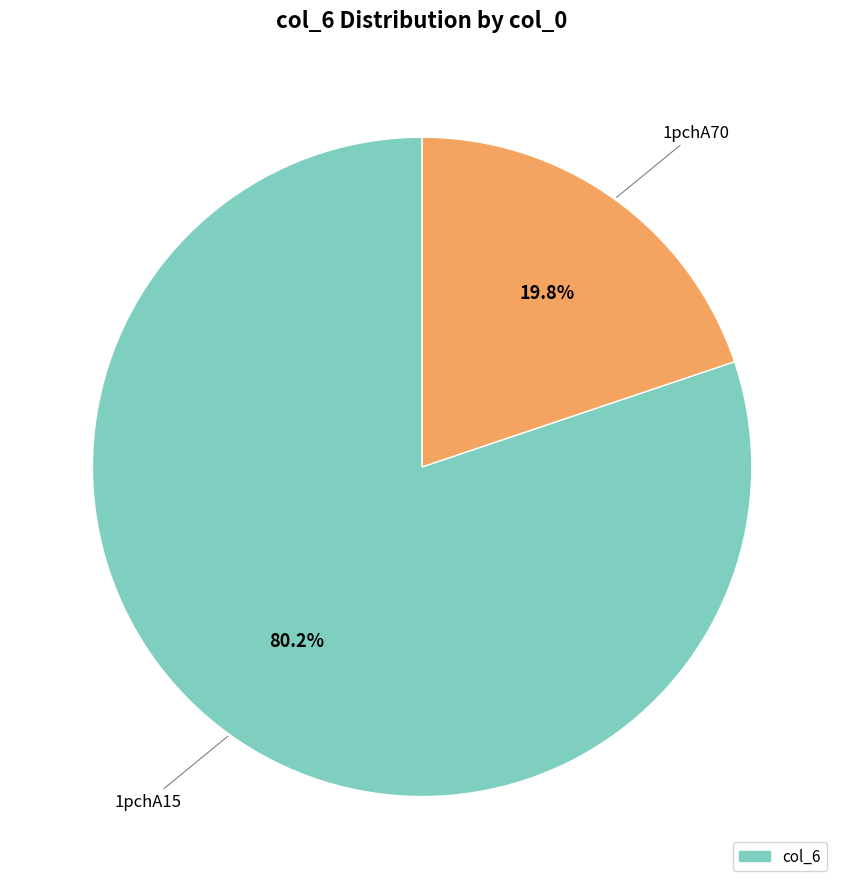

Is there a majority slice in this chart?

Yes